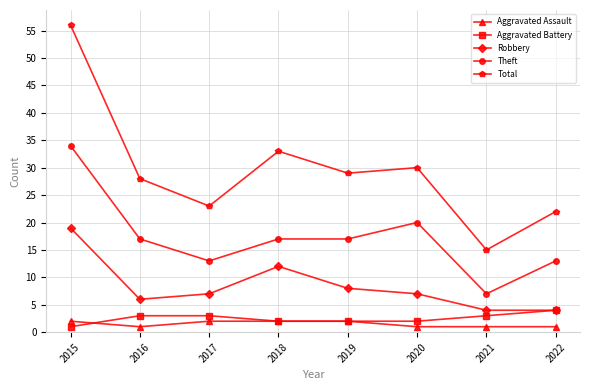

Which series has the widest spread of values?

Total